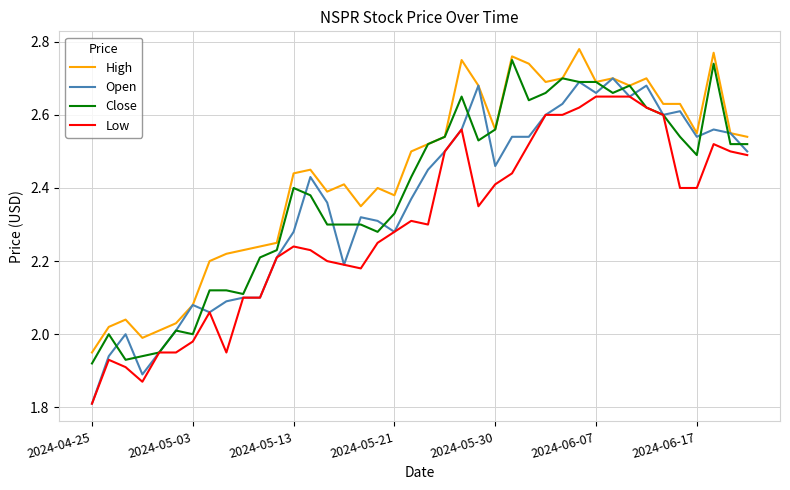

Which series has the widest spread of values?

Open